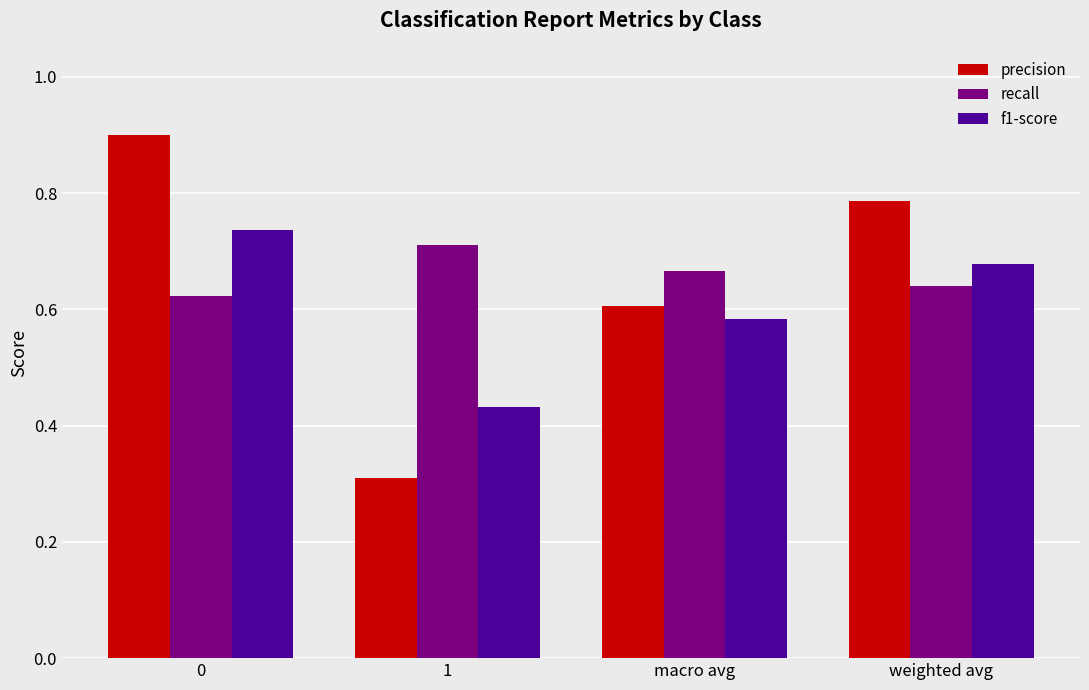

Between 0 and 1, which series saw the biggest shift?

precision